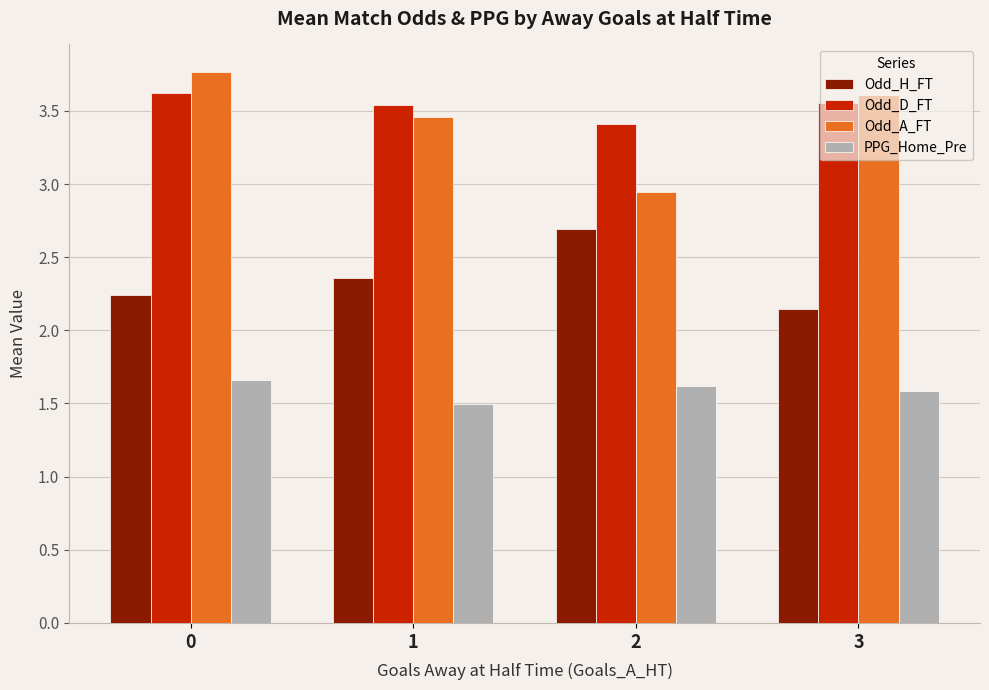

Which series has the largest total across all categories?

Odd_D_FT